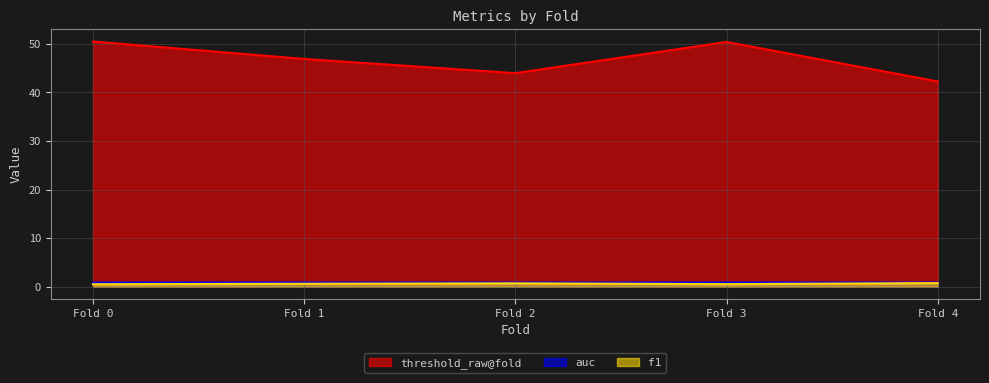

True or false: f1 and threshold_raw@fold cross at least once.

False